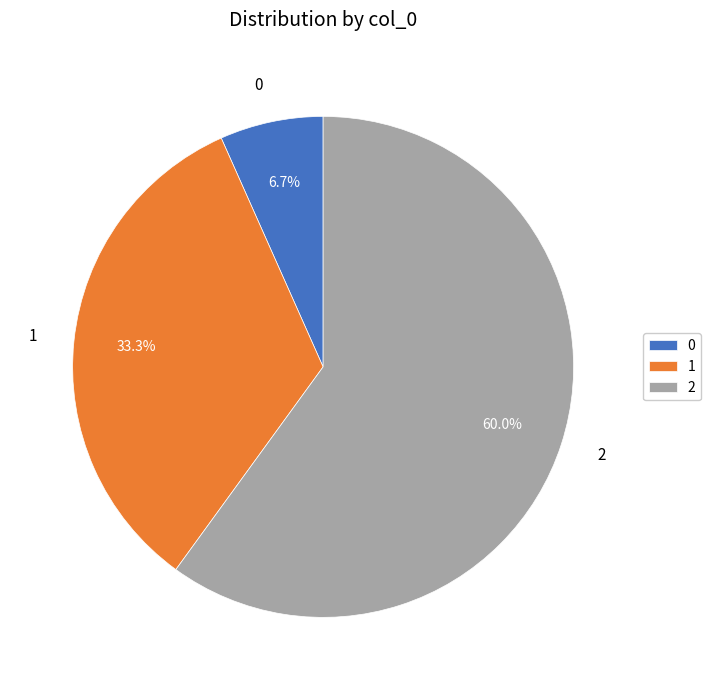

Is it true that 1 is 33% of the pie?

True